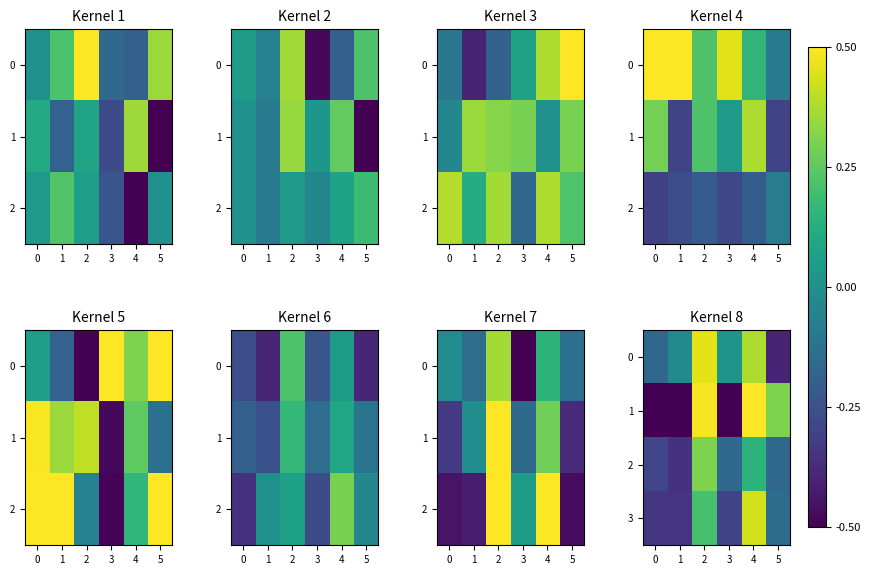

What is the total value across all series at 5?

-0.4